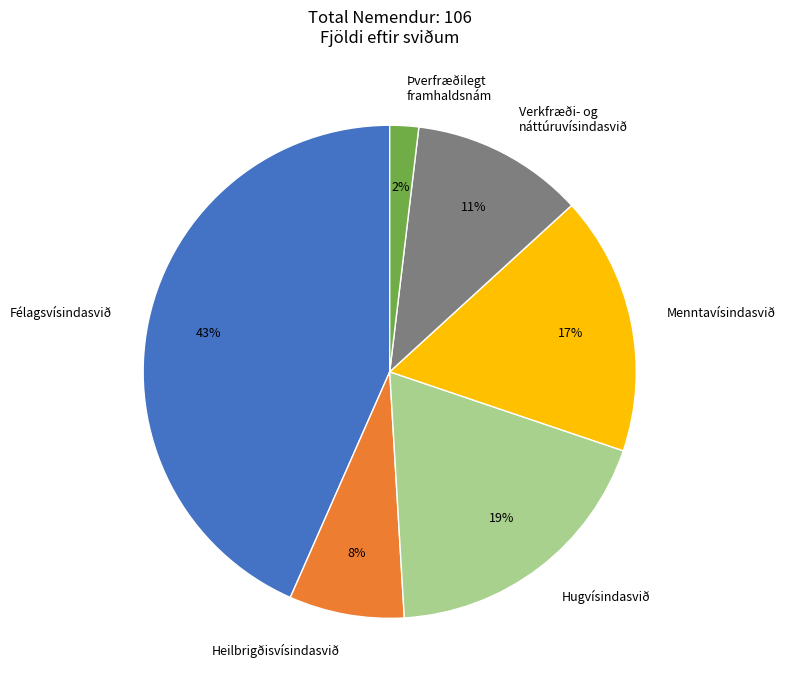

To the nearest percent, what is the average slice percentage?

17%